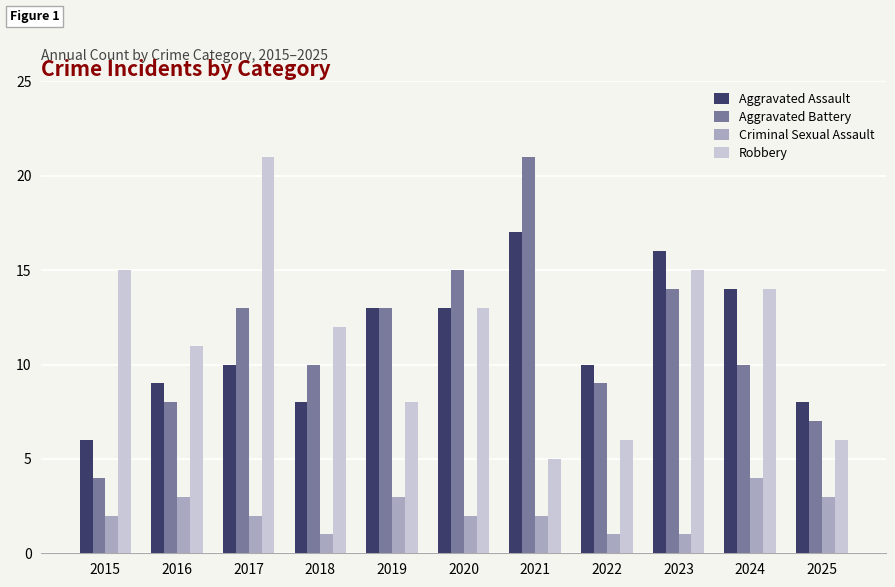

What is the total value across all series at 2020?

43